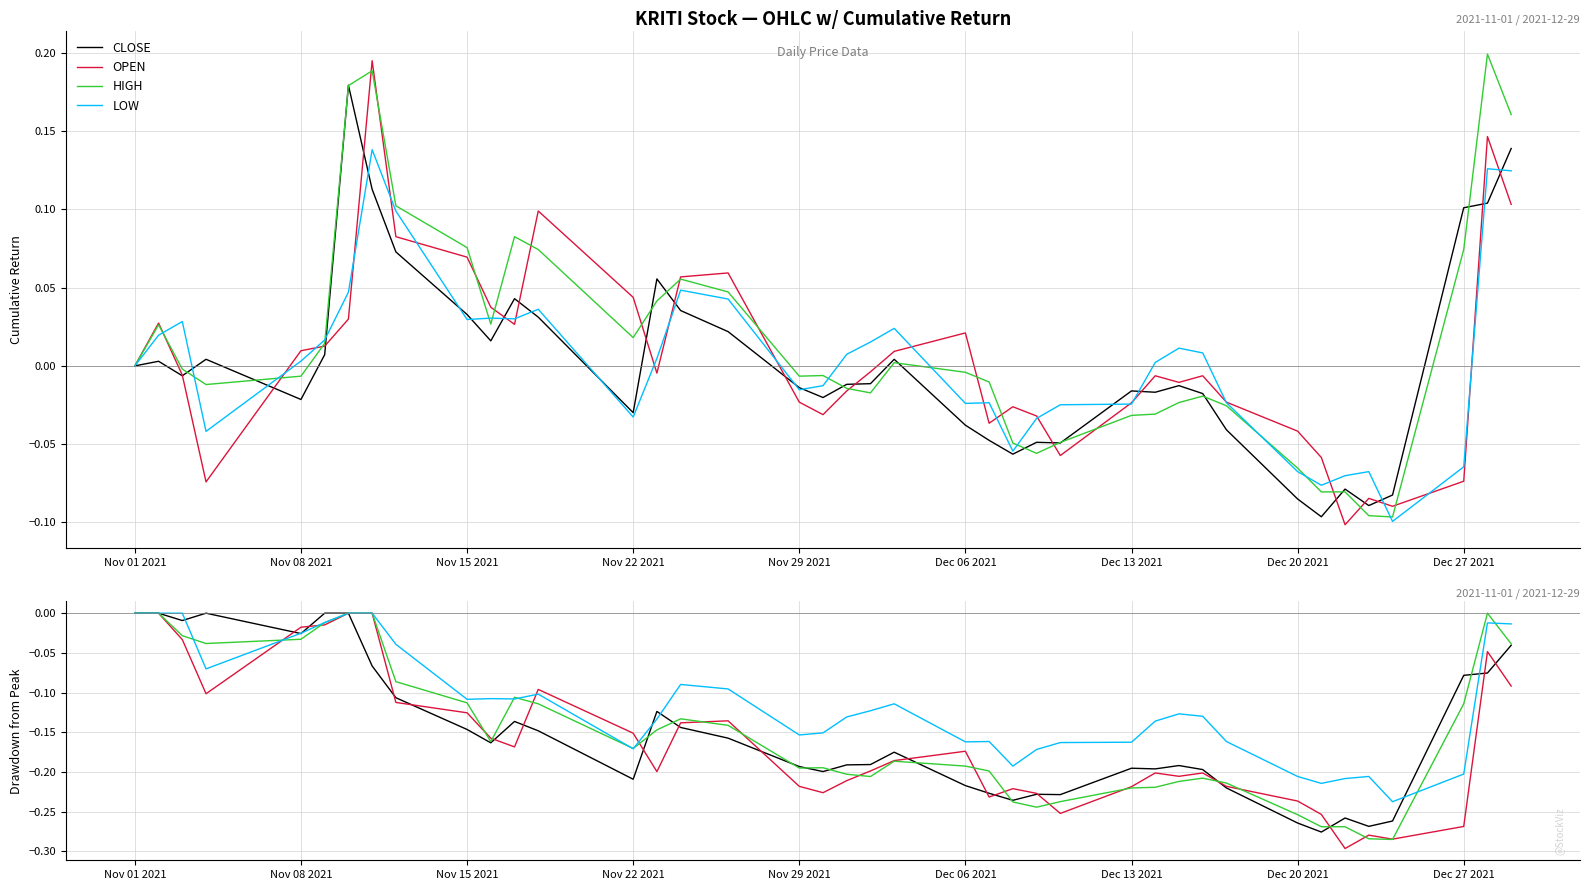

After their last crossing, which series has the higher values: OPEN or HIGH?

HIGH